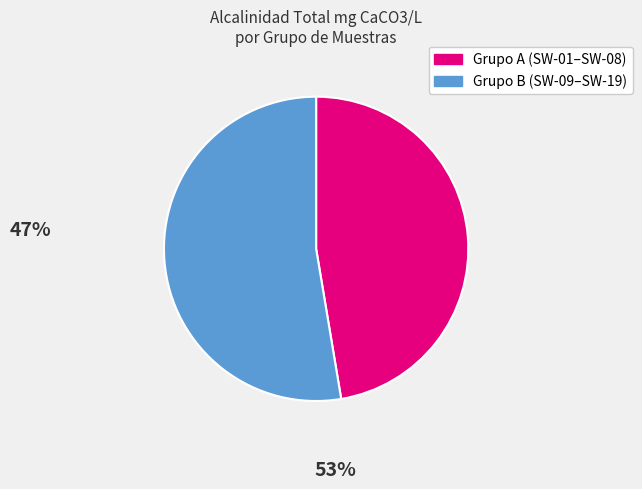

Count the number of slices in the pie.

2